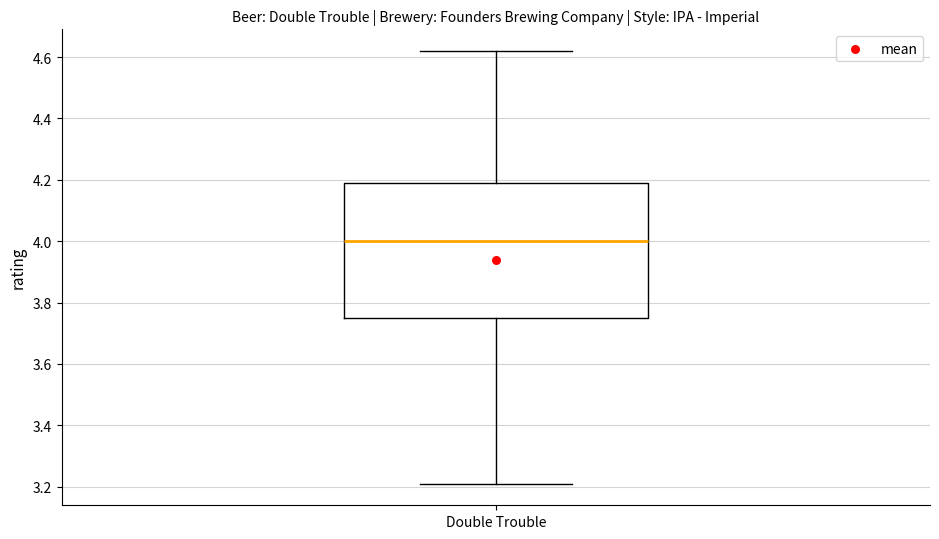

Read this box plot against the y-axis: the position of the median line, the range covered by the box, and the ends of both whiskers. The values are not printed on the chart, so give them approximately, as read against the axis.

median 4.00, box 3.76 to 4.20, whiskers 3.22 to 4.62